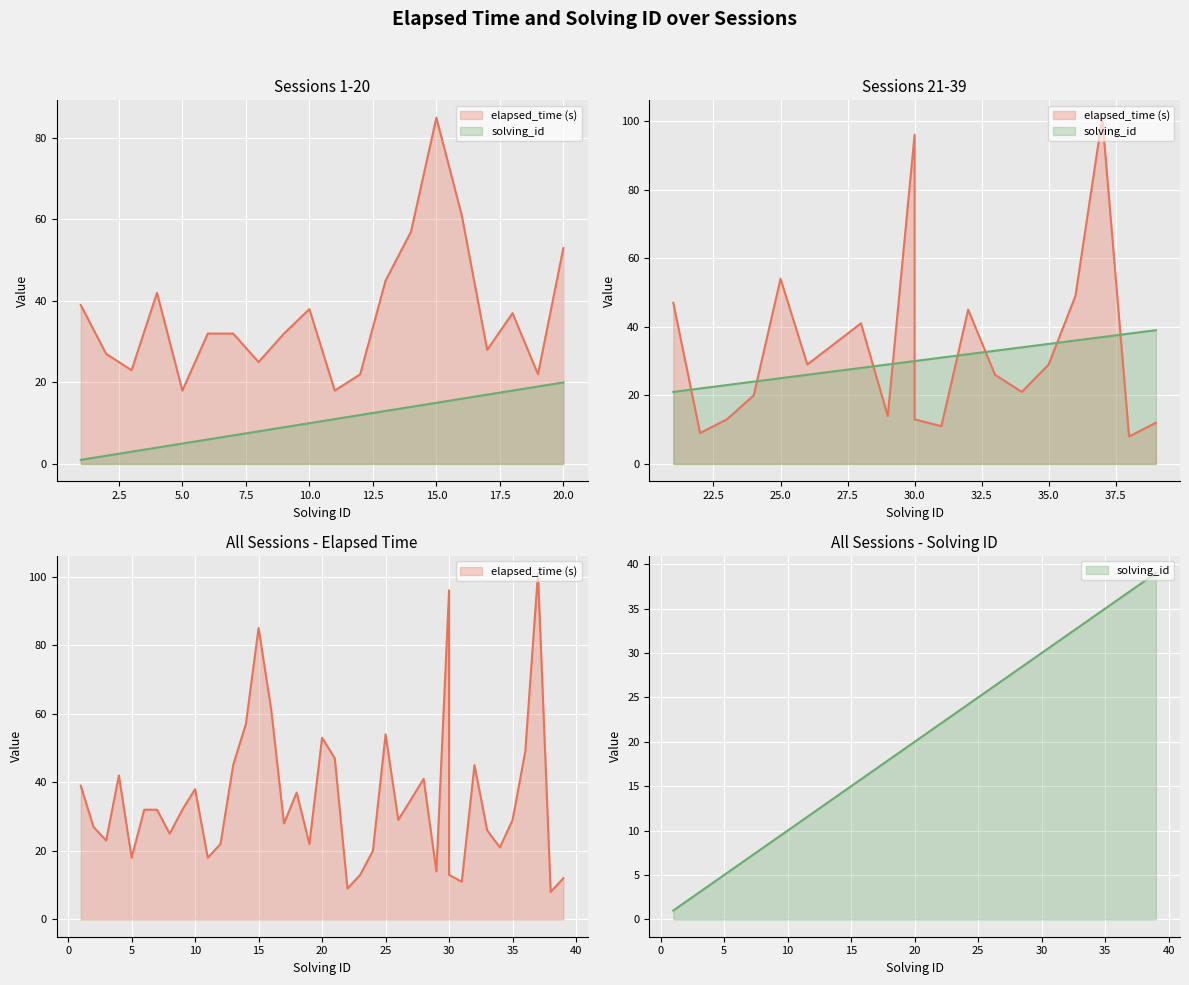

At which category does elapsed_time reach its first local peak?

4